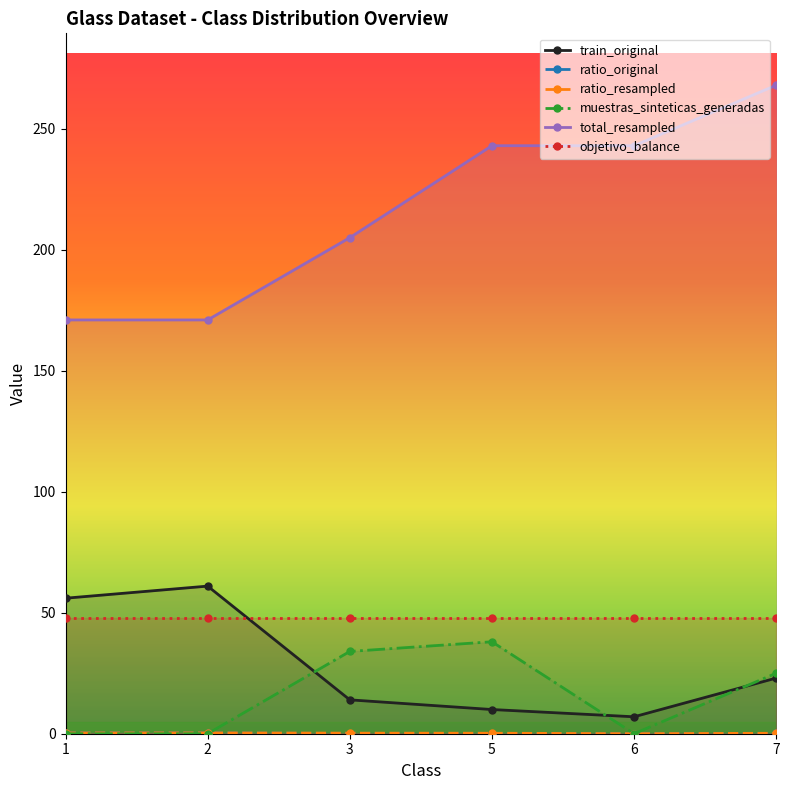

Which category has the highest value across all series?

7